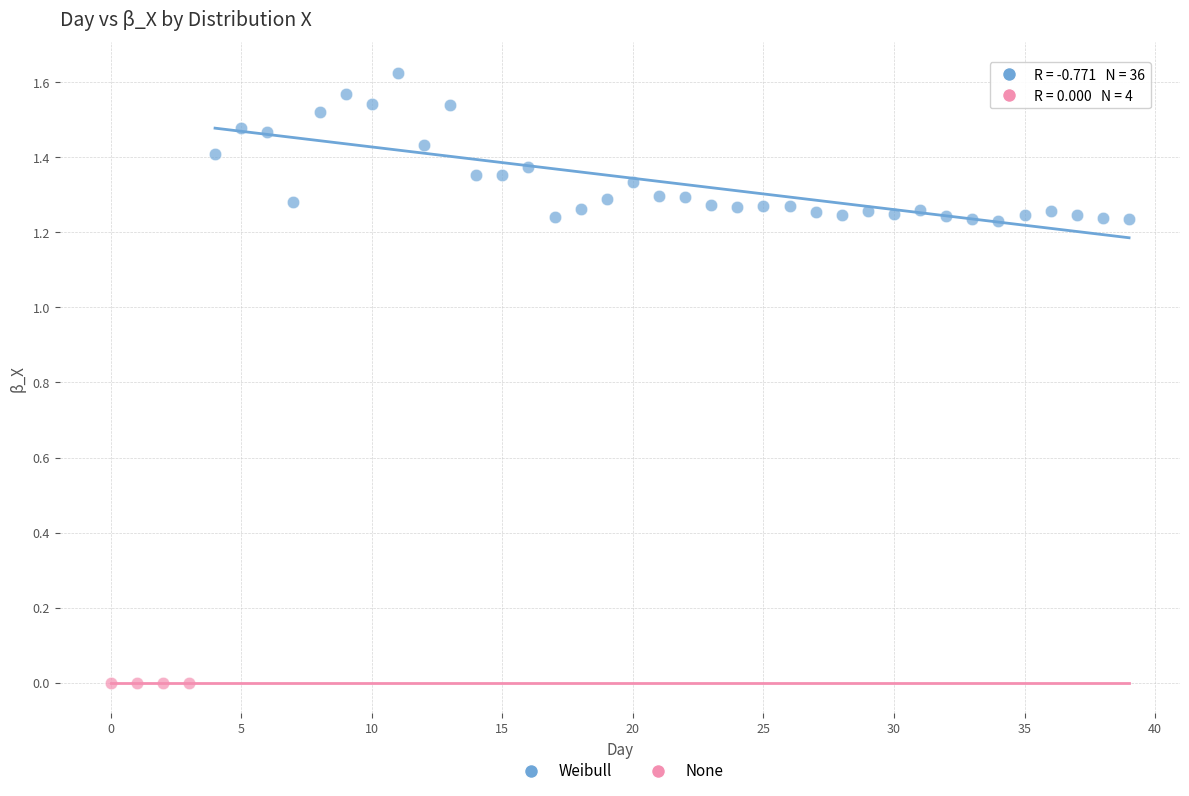

Which series reaches the maximum Y coordinate?

Weibull